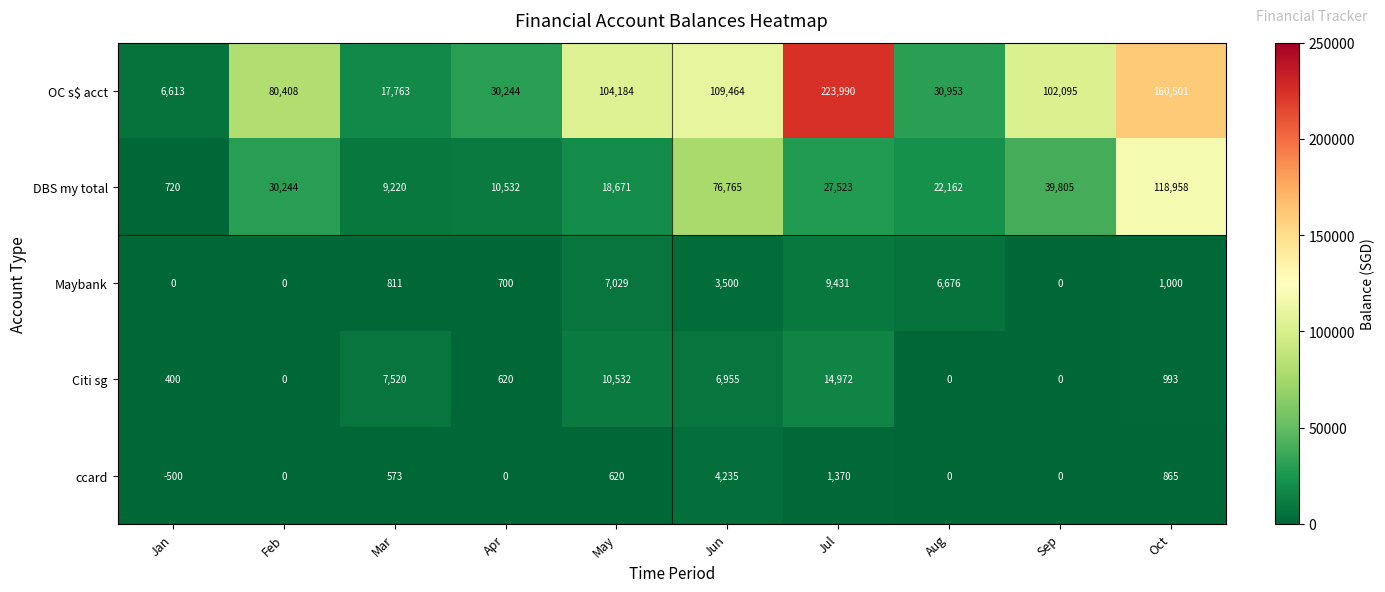

At Mar, list the series in order from largest to smallest.

OC s$ acct, DBS my total, Citi sg, Maybank, ccard